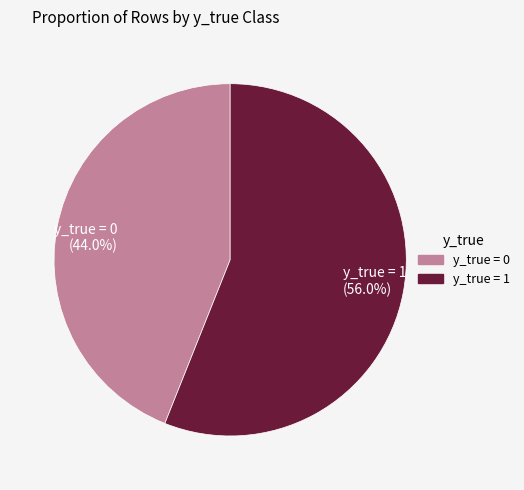

To the nearest percent, what percentage of the pie is y_true = 0?

44%